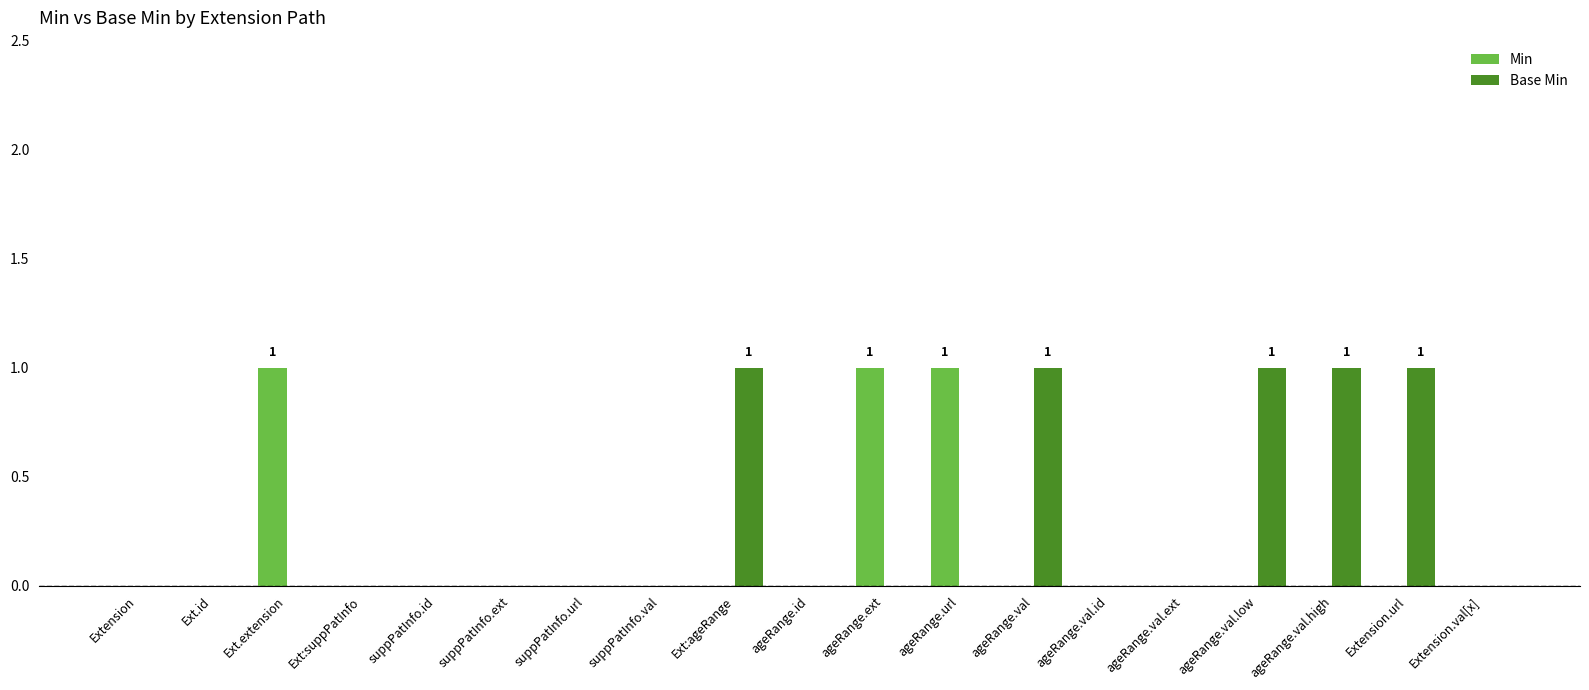

What is the sum of all Base Min values?

5